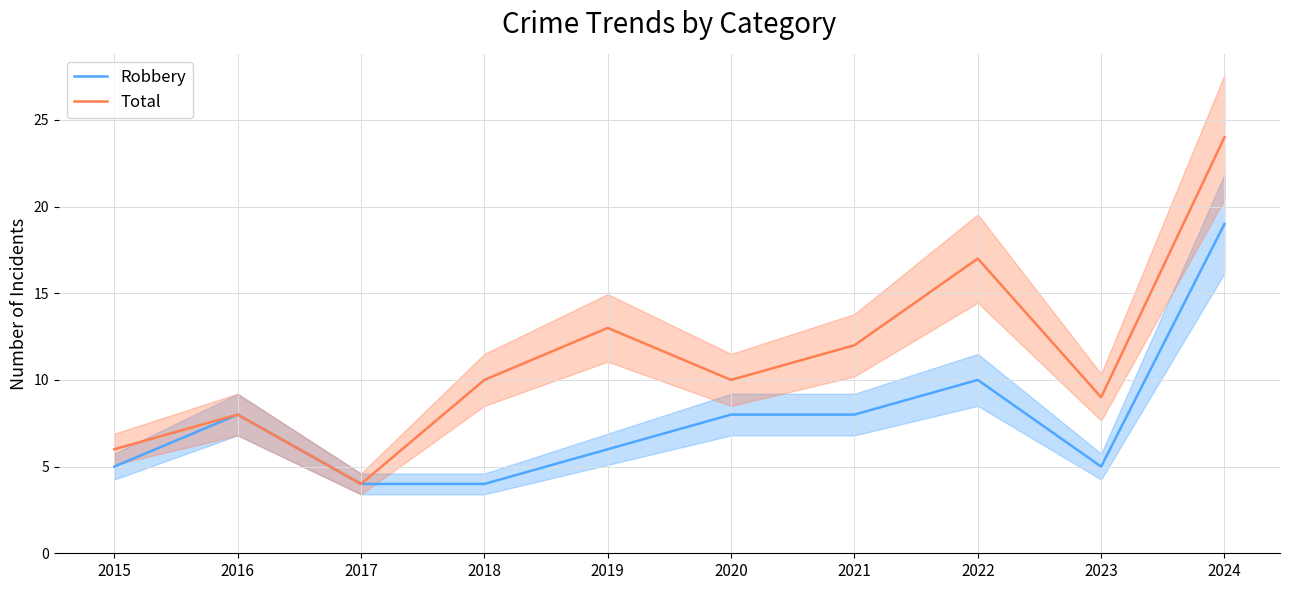

Reading left to right, transcribe all the data shown in this chart.

Robbery: 2015=5	2016=8	2017=4	2018=4	2019=6	2020=8	2021=8	2022=10	2023=5	2024=19
Total: 2015=6	2016=8	2017=4	2018=10	2019=13	2020=10	2021=12	2022=17	2023=9	2024=24